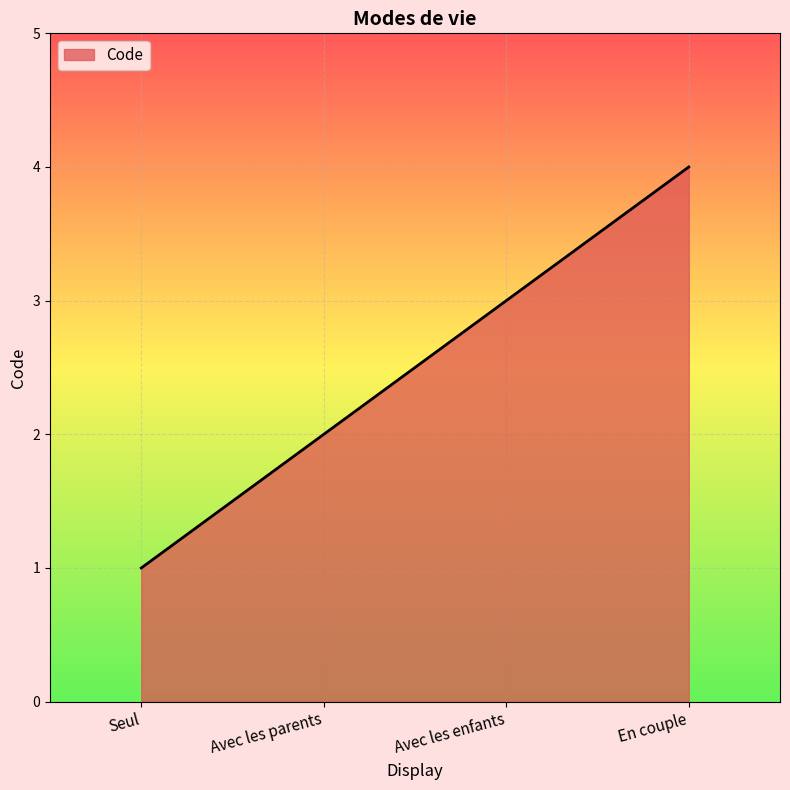

What is the change in value from Avec les parents to En couple?

+2